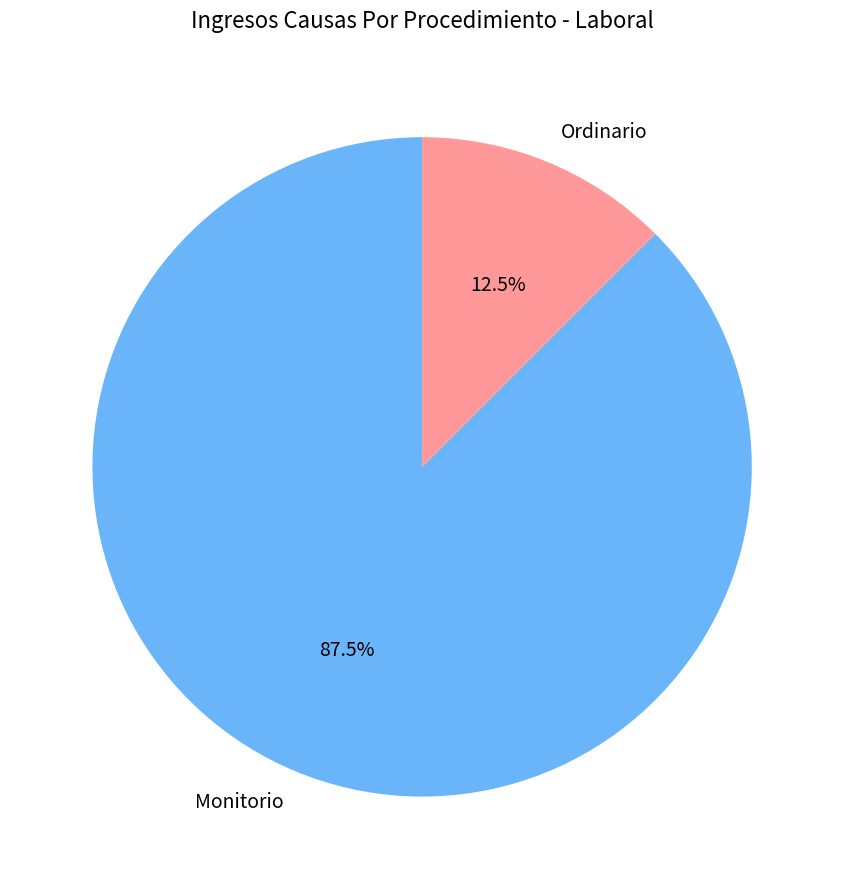

To the nearest percent, what is the combined percentage of Monitorio and Ordinario?

100%